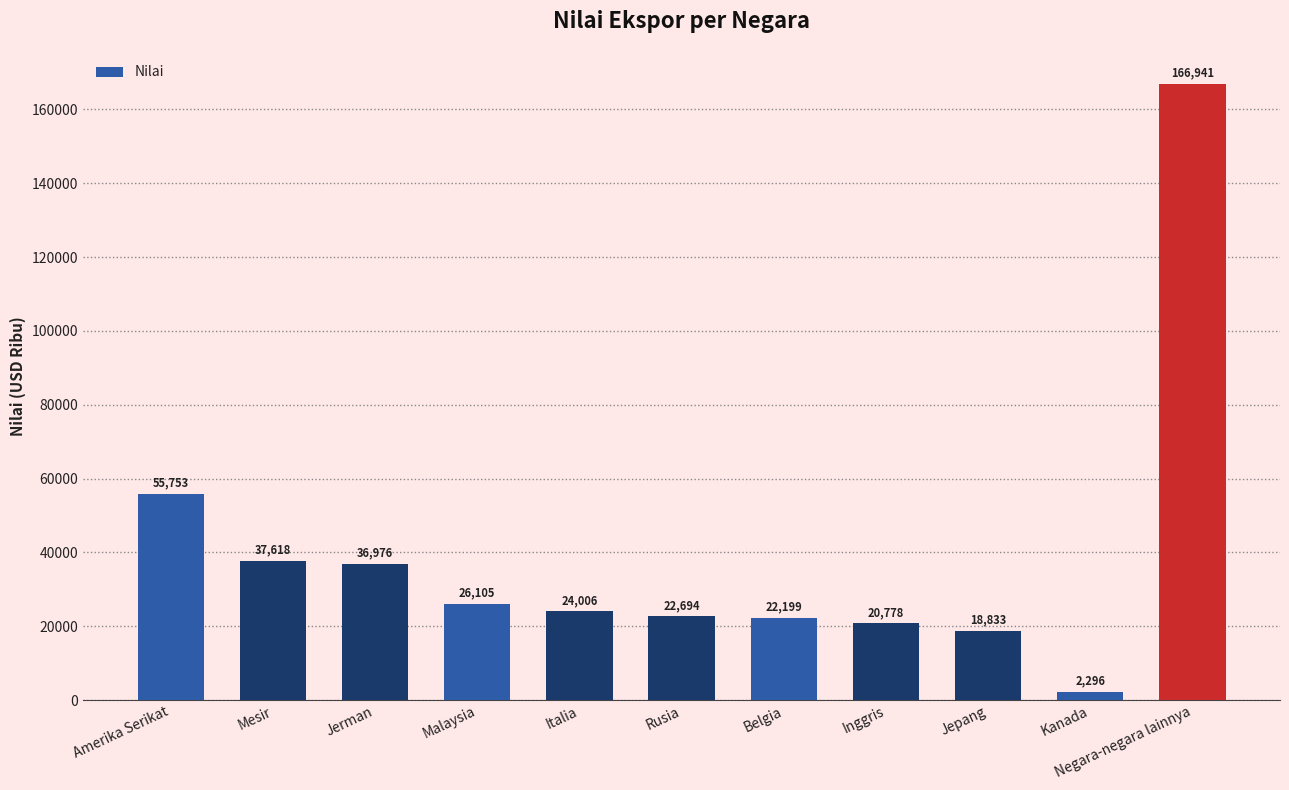

The value at Mesir is 37618.0. True or false?

True